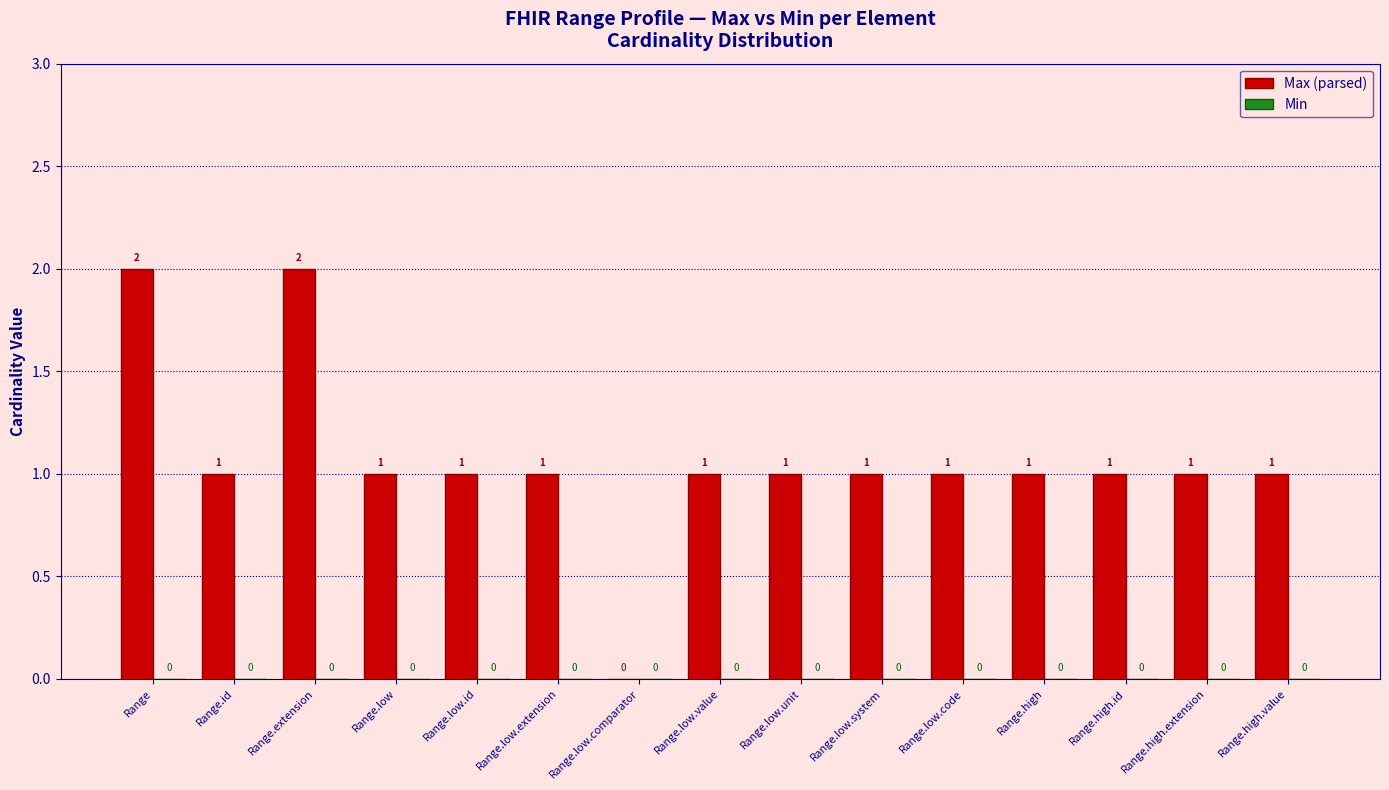

At which label does the data first exceed 1?

Range